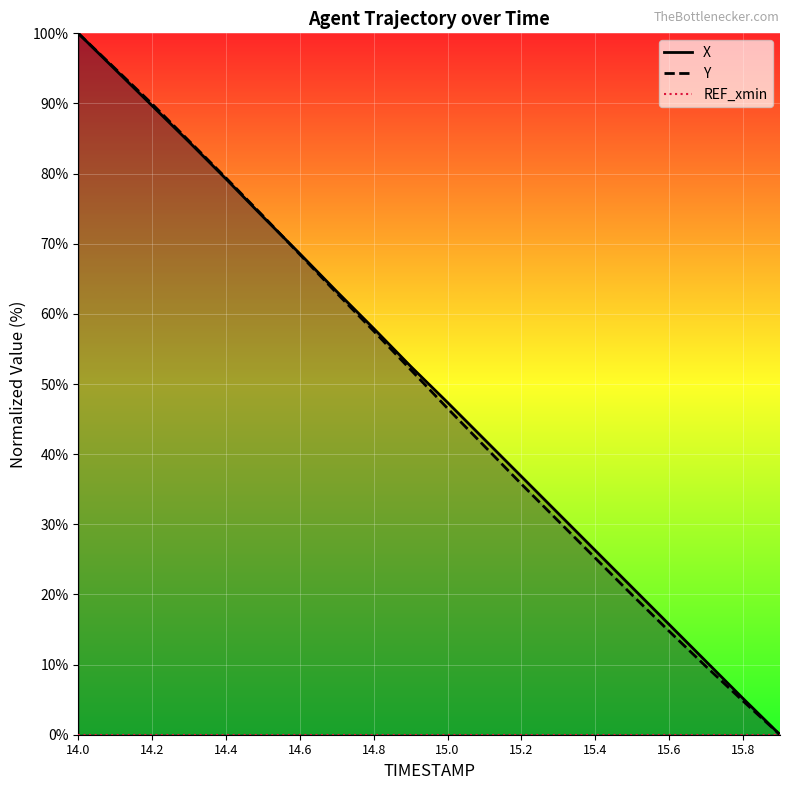

True or false: Y has a value of 97.8 at 14.6.

False